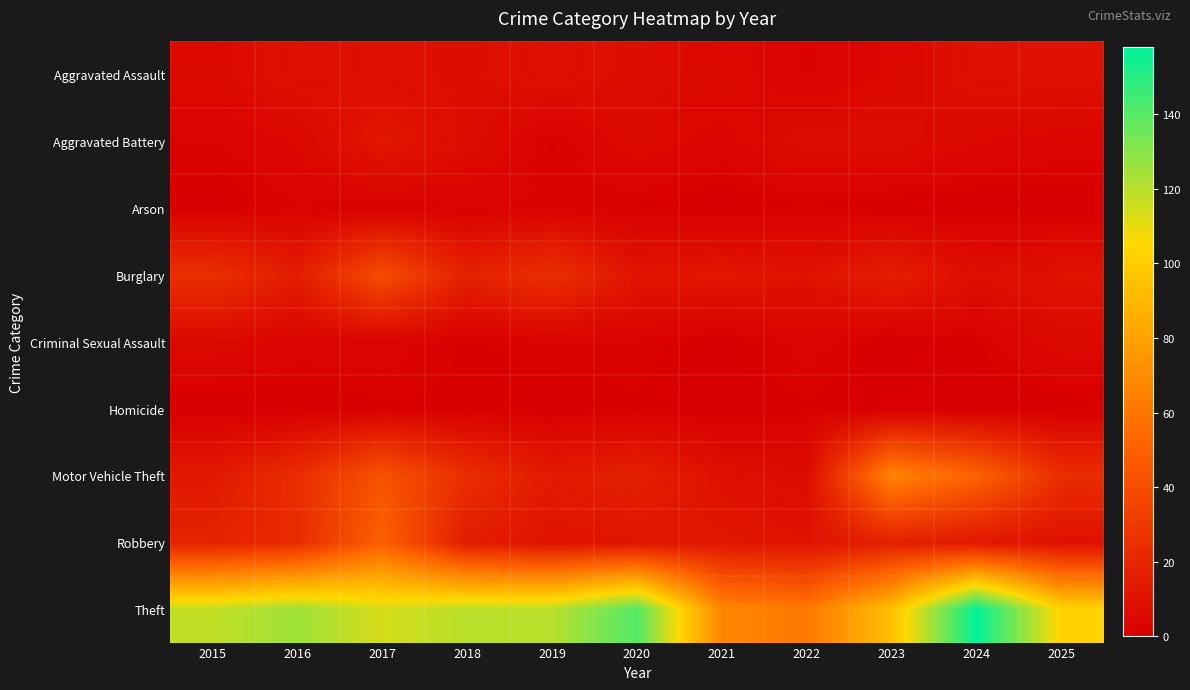

List the series in order of their peak value, lowest first.

Homicide, Arson, Criminal Sexual Assault, Aggravated Assault, Aggravated Battery, Burglary, Robbery, Motor Vehicle Theft, Theft